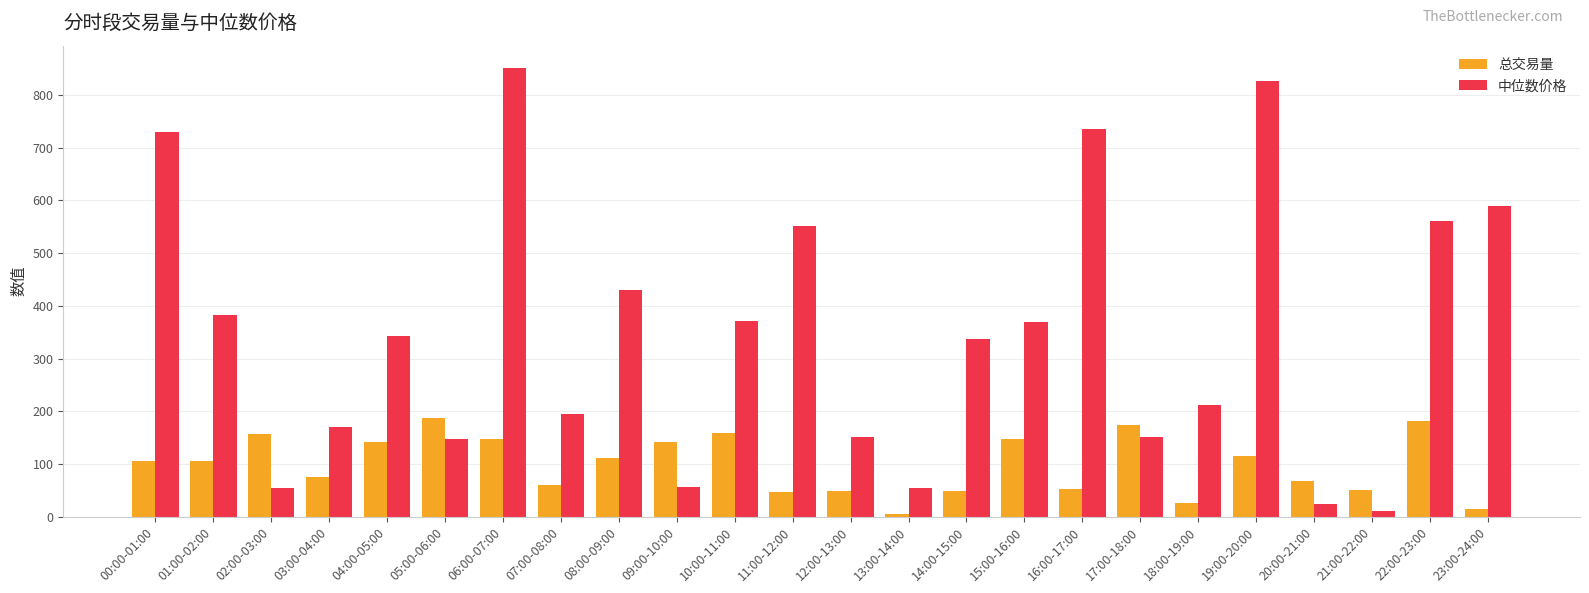

What position from the right is 22:00-23:00?

2